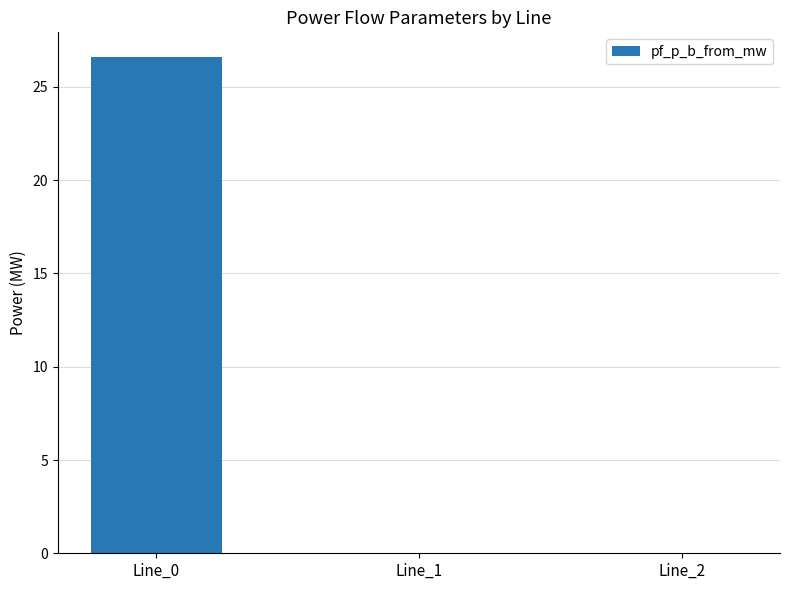

The value at Line_1 is -0.0. True or false?

True